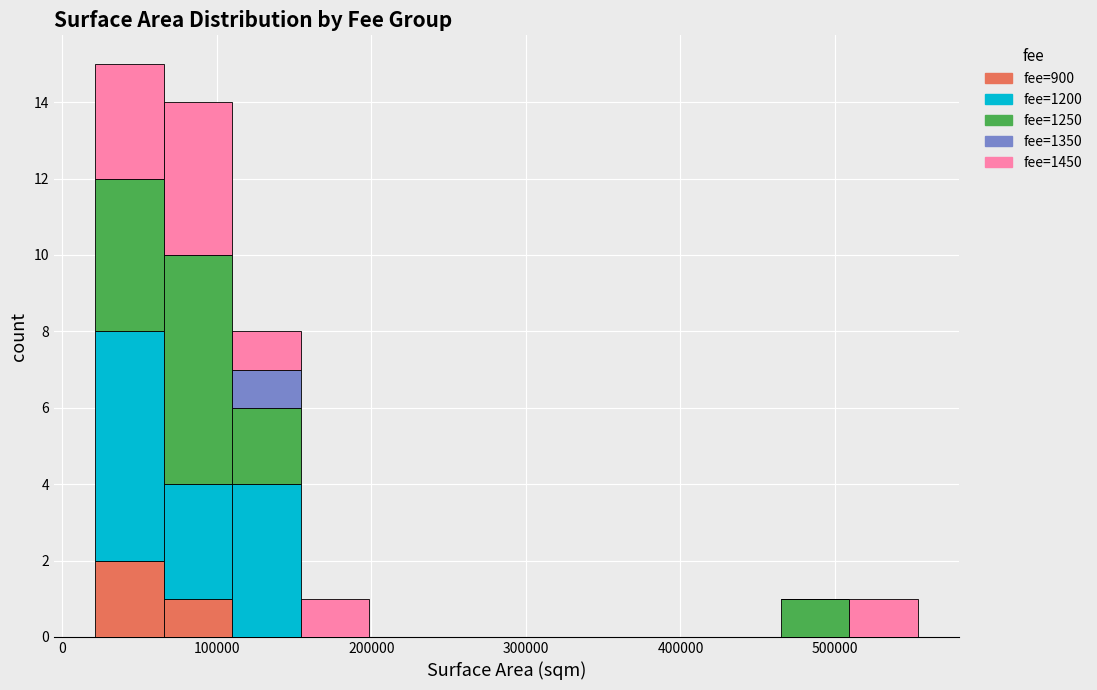

Reading left to right, transcribe this chart: for each stacked bar, give the range it covers on the x-axis and its total height. Neither the bar edges nor the heights are printed on the chart, so give them approximately, as read against the axes.

20000 to 70000: 15
70000 to 110000: 14
110000 to 150000: 8
150000 to 200000: 1
200000 to 240000: 0
240000 to 290000: 0
290000 to 330000: 0
330000 to 380000: 0
380000 to 420000: 0
420000 to 460000: 0
460000 to 510000: 1
510000 to 550000: 1